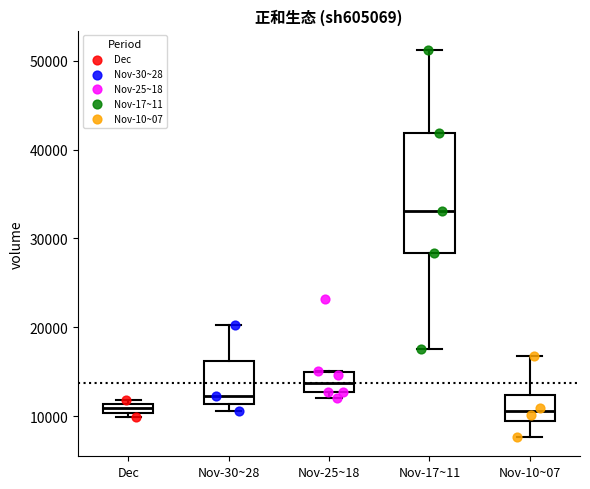

Where does the median line of the box for Nov-25~18 sit on the y-axis? The values are not printed on the chart, so give them approximately, as read against the axis.

14000